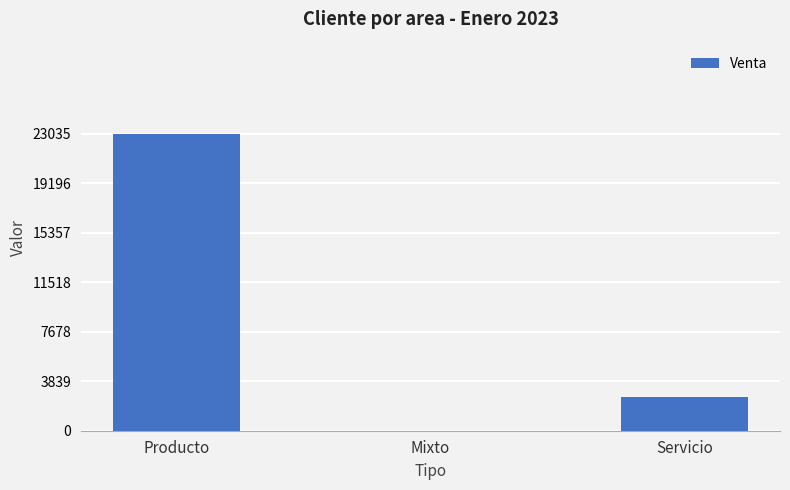

How many data points does each series have?

3